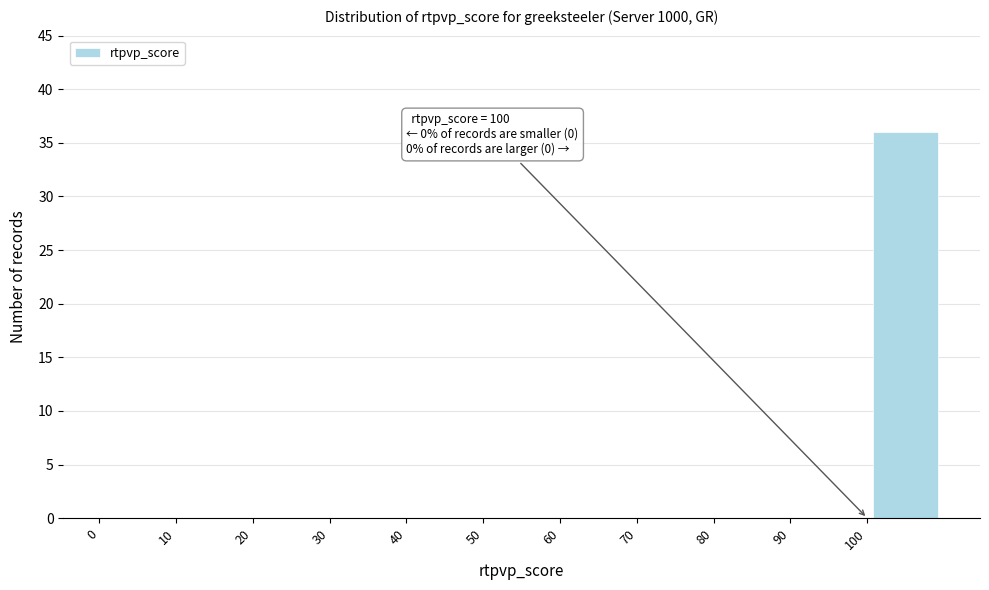

Over which range of the x-axis is the bar tallest?

100 to 110